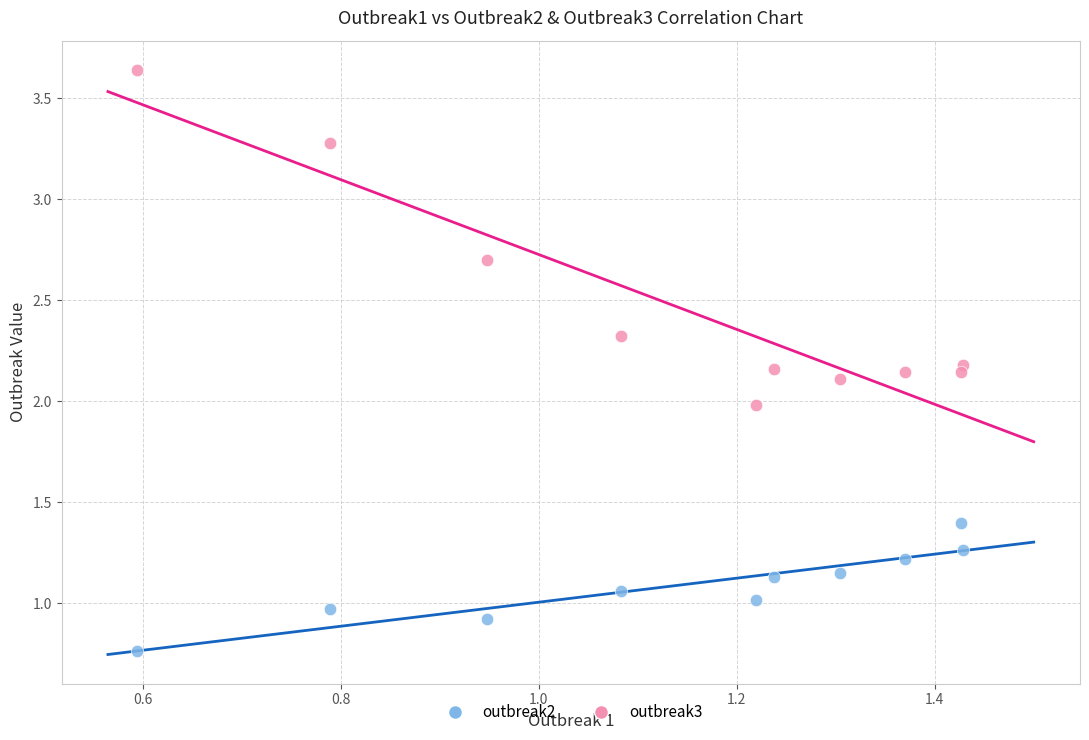

Across all data points, what is the range of Y values (max minus min)?

2.9